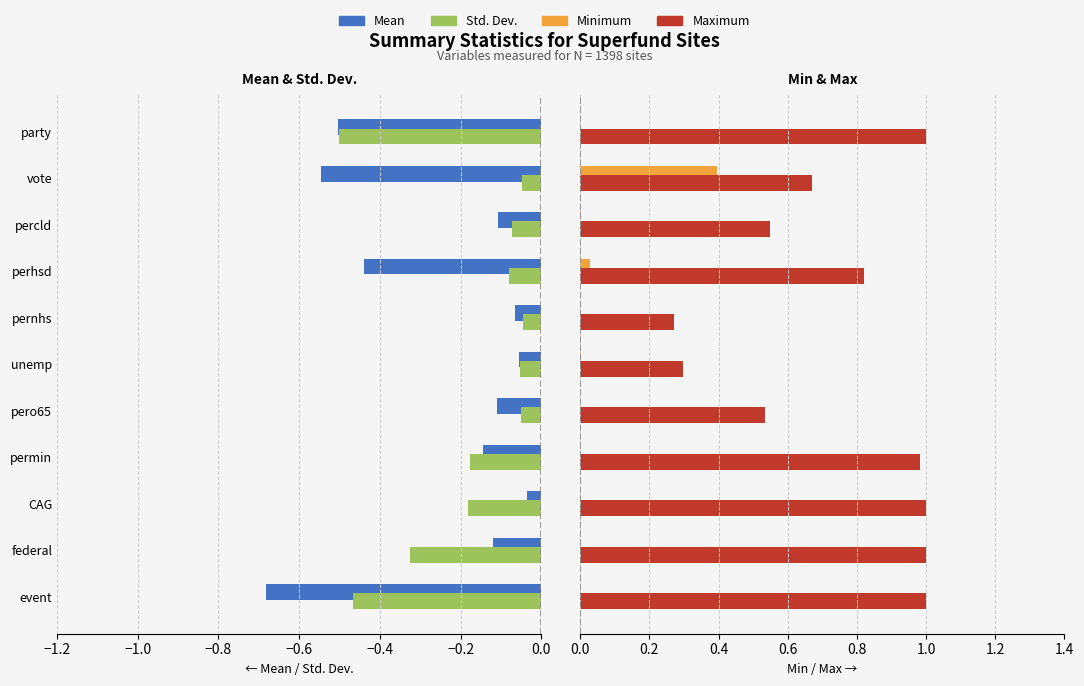

The value of Minimum at party is -0.3. True or false?

False